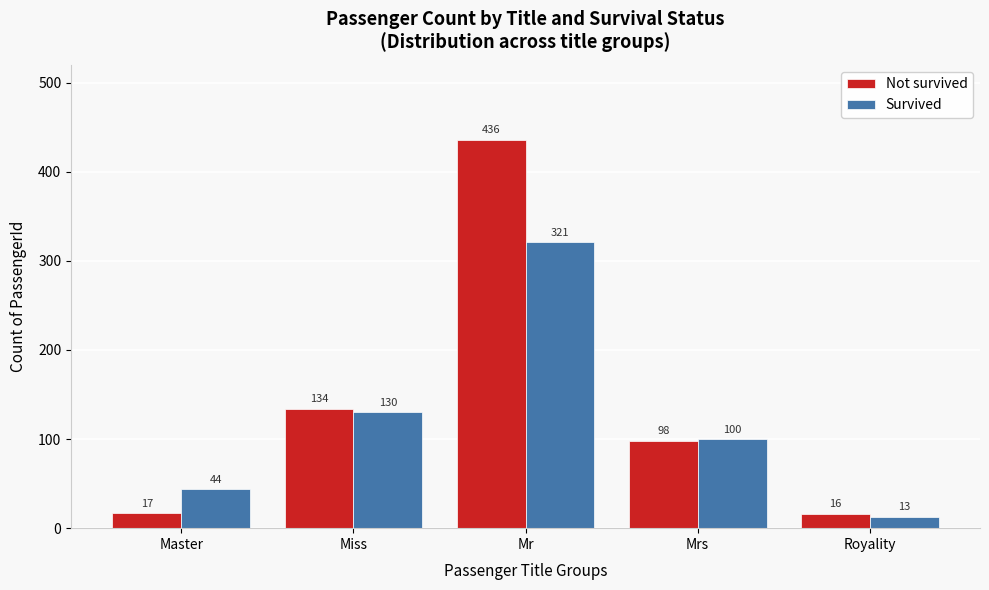

Reading left to right, what are all the values shown in this chart?

Not survived: 17	134	436	98	16
Survived: 44	130	321	100	13